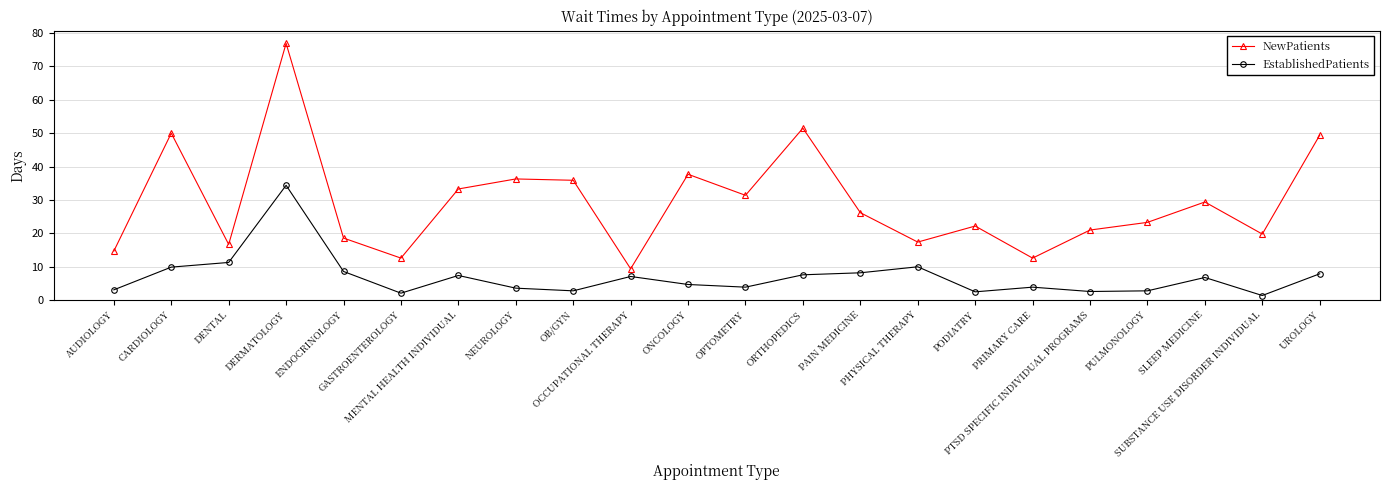

Is this an area chart (filled region under the line)?

No